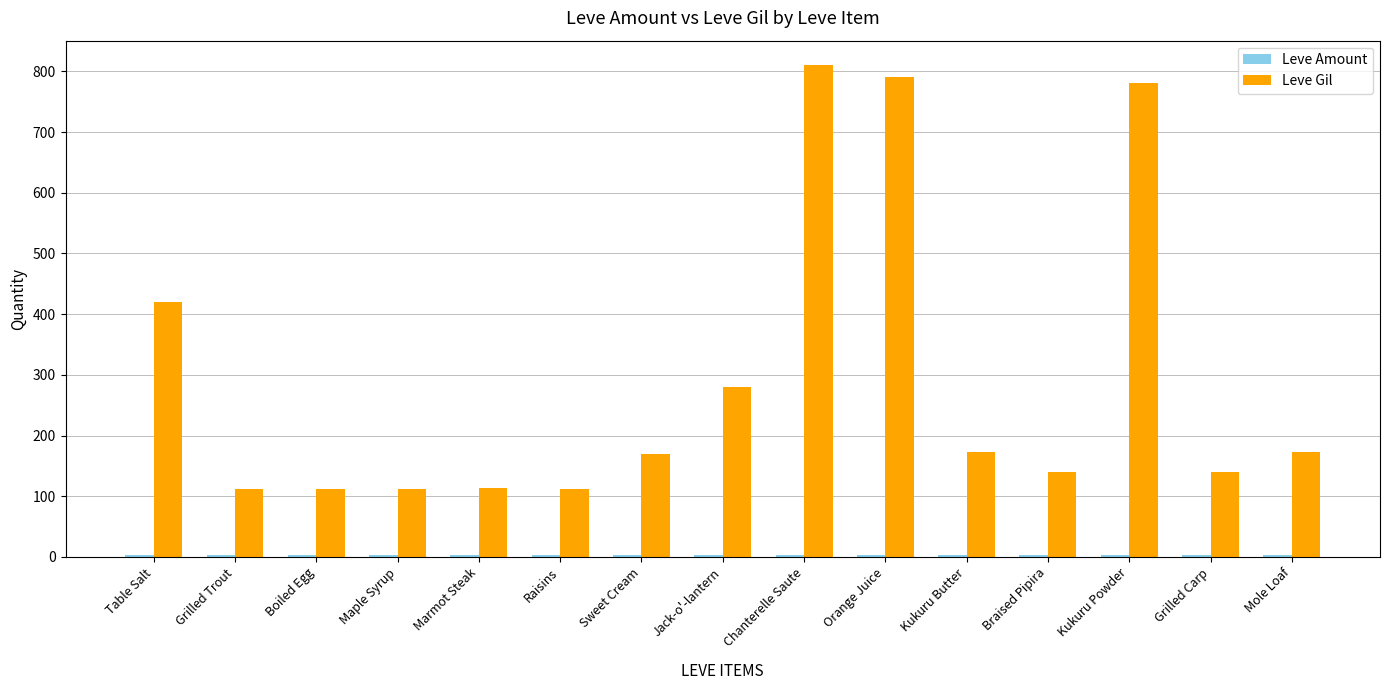

Where is Leve Gil nearest to the value 461?

Table Salt